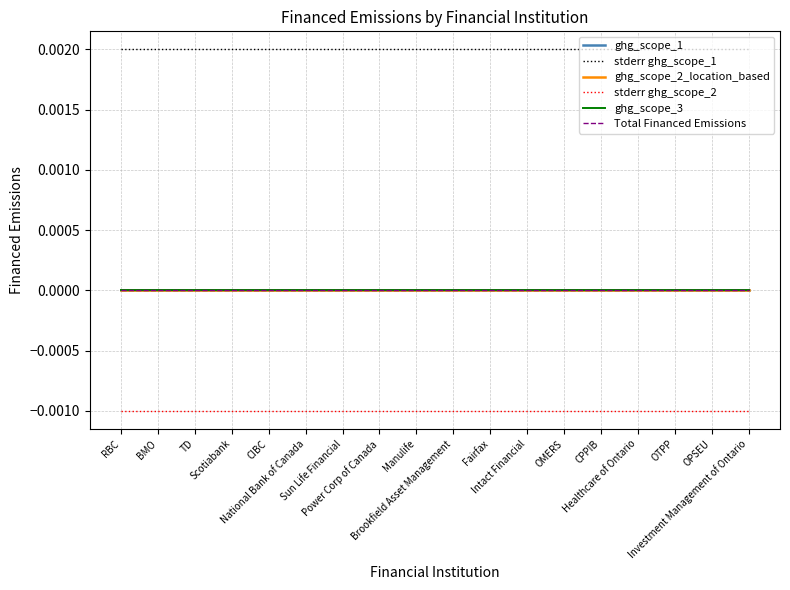

Which has a higher value, Fairfax or Power Corp of Canada?

Fairfax